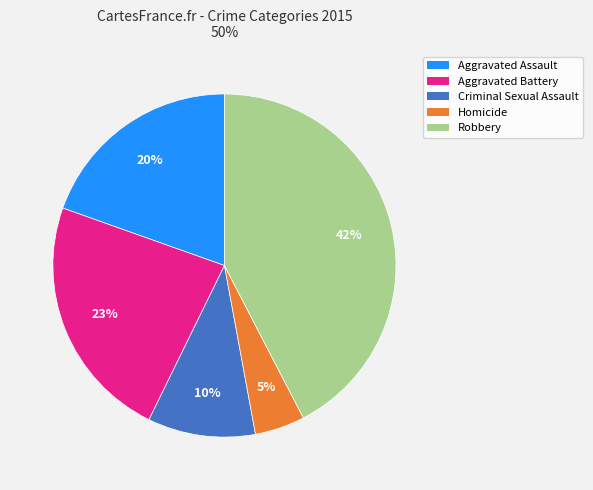

What is the ratio of the value at Criminal Sexual Assault to the value at Aggravated Battery?

0.4